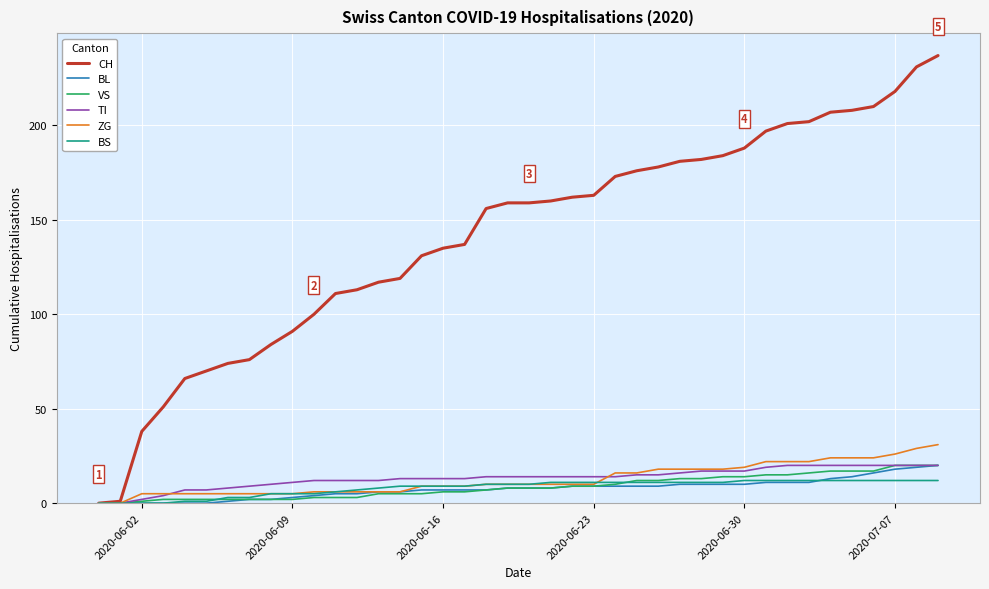

Which series has the widest spread of values?

CH